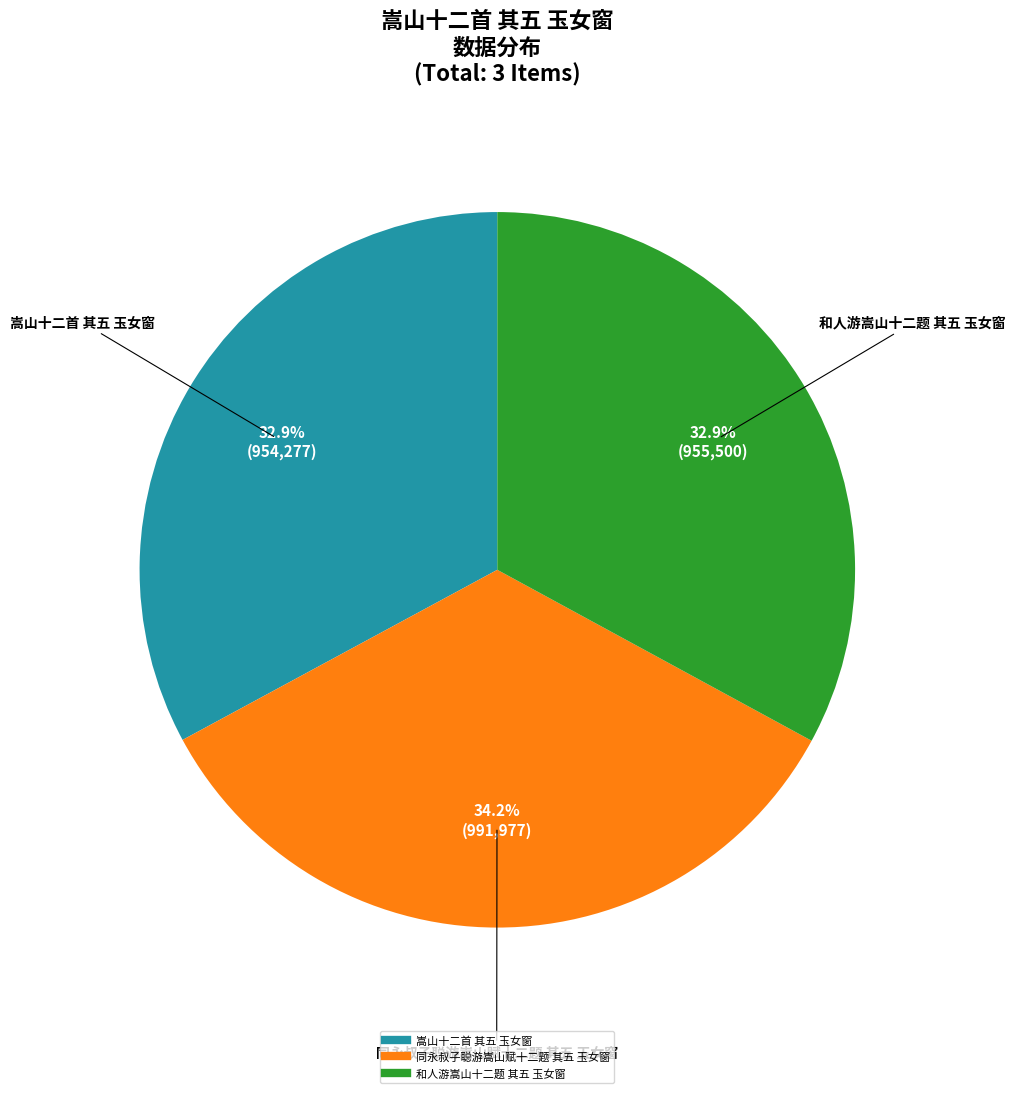

Which has a higher value, 同永叔子聪游嵩山赋十二题 其五 玉女窗 or 嵩山十二首 其五 玉女窗?

同永叔子聪游嵩山赋十二题 其五 玉女窗